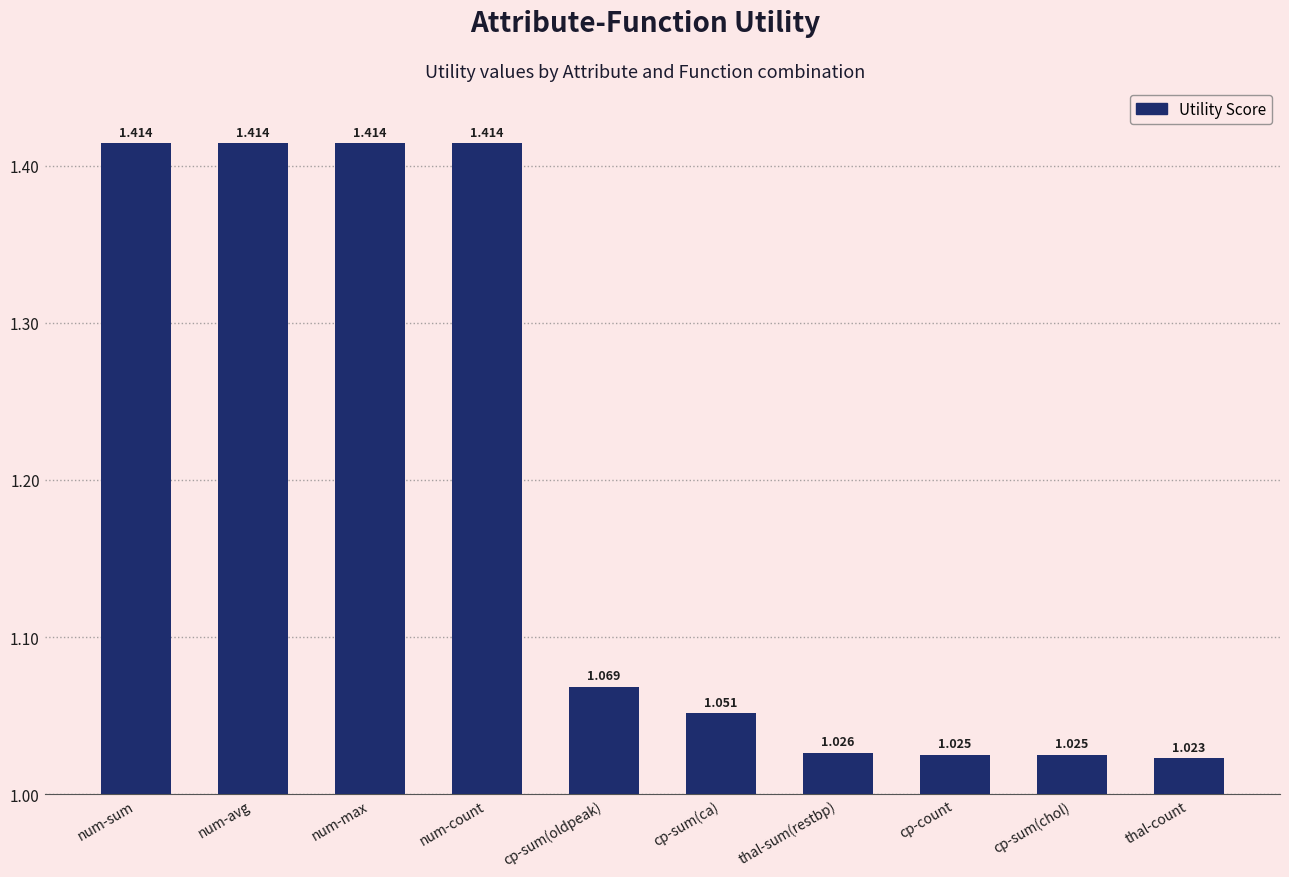

What is the label of the 1st bar from the right?

thal-count